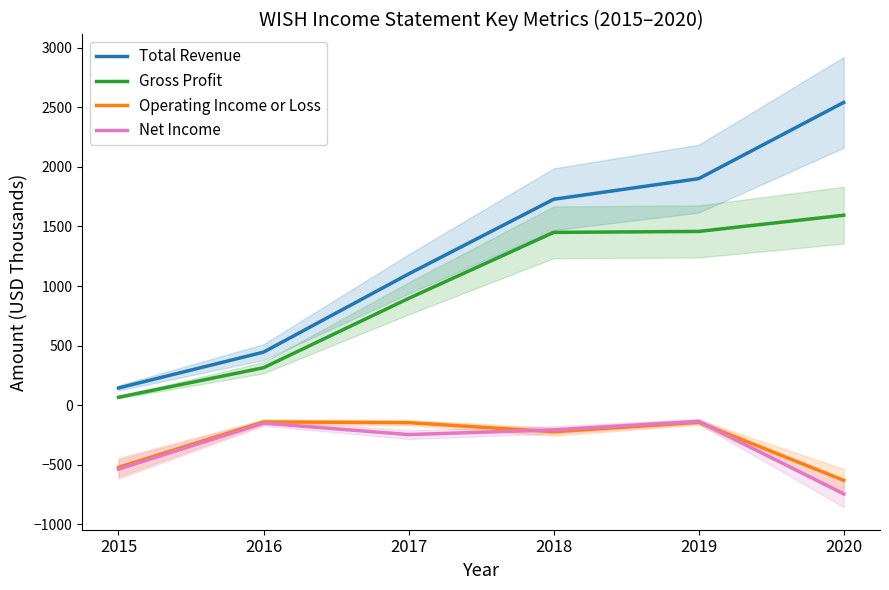

Reading left to right, transcribe all the data shown in this chart.

Total Revenue: 2015=144	2016=445	2017=1101	2018=1728	2019=1901	2020=2541
Gross Profit: 2015=66	2016=314	2017=896	2018=1450	2019=1458	2020=1594
Operating Income or Loss: 2015=-522	2016=-141	2017=-147	2018=-223	2019=-144	2020=-631
Net Income: 2015=-537	2016=-151	2017=-247	2018=-208	2019=-136	2020=-745